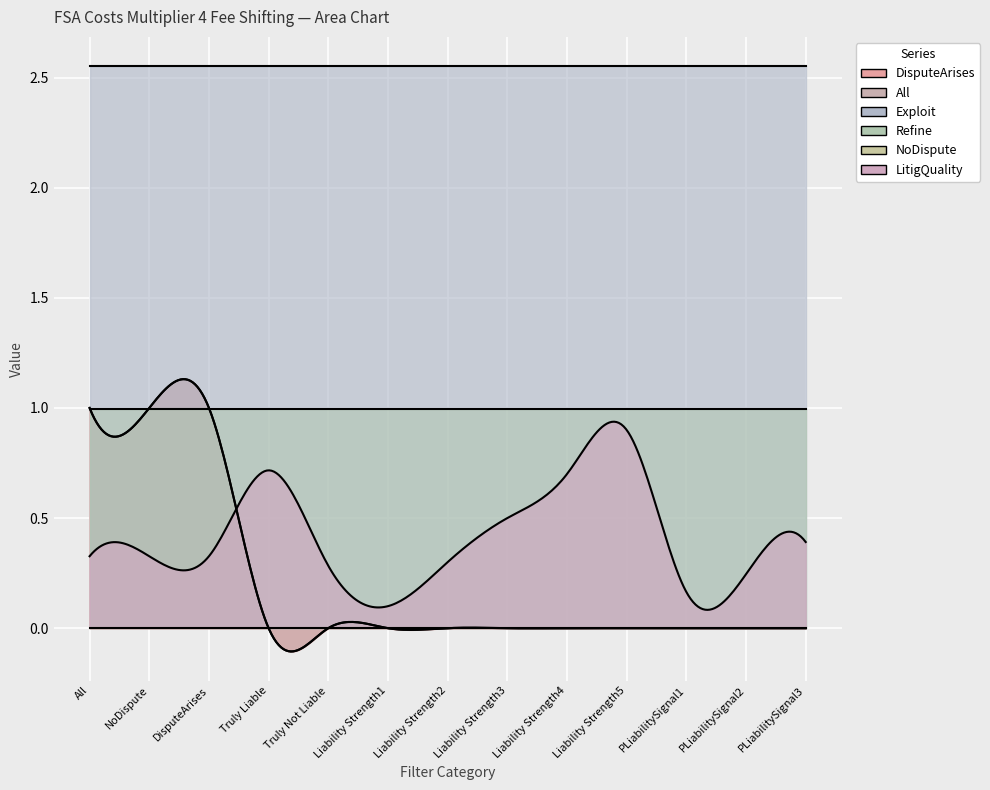

What is the difference between the highest and lowest values at PLiabilitySignal2?

2.6